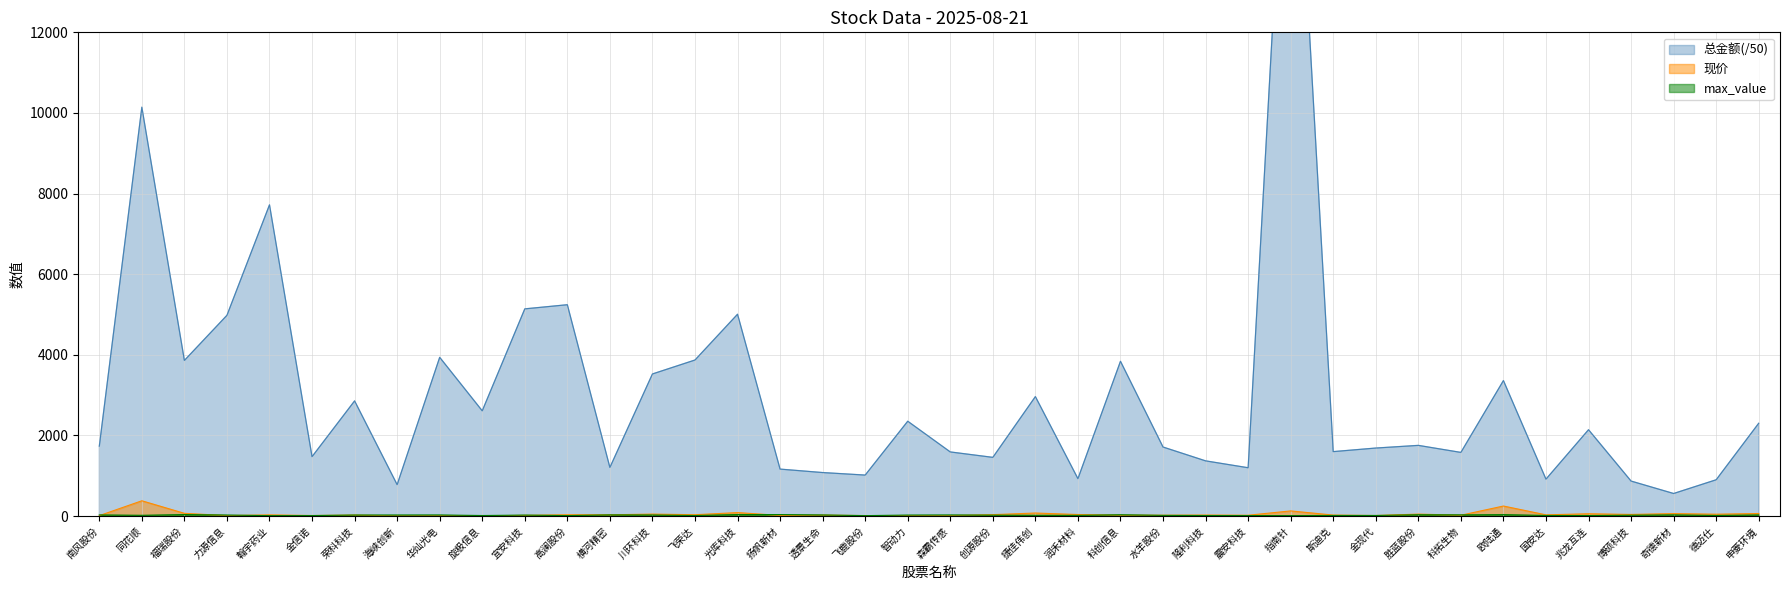

Which series changed the most between 南风股份 and 力源信息?

总金额